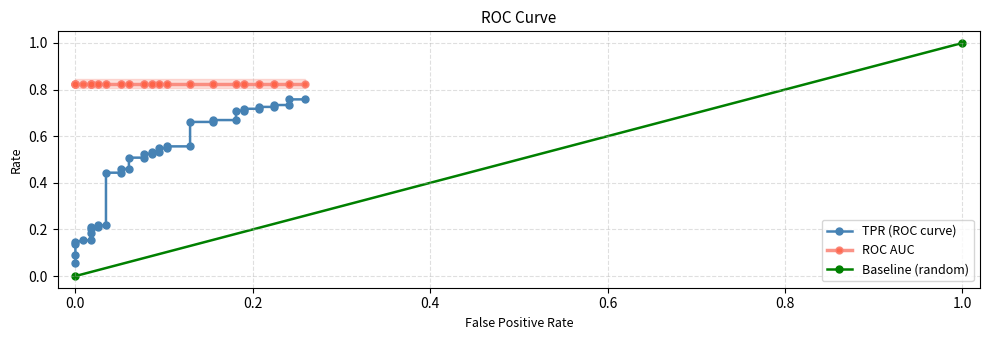

What is the maximum value shown in the chart?

0.8